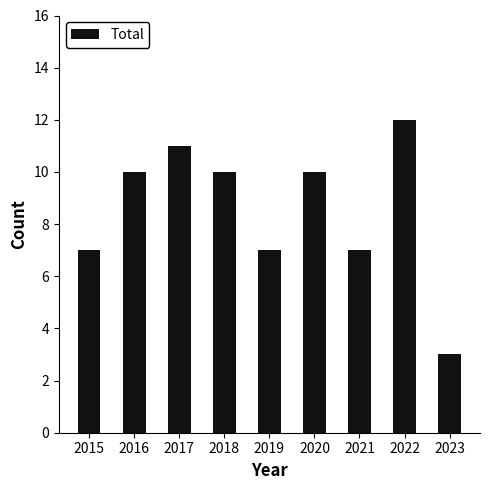

What is the smallest value displayed?

3